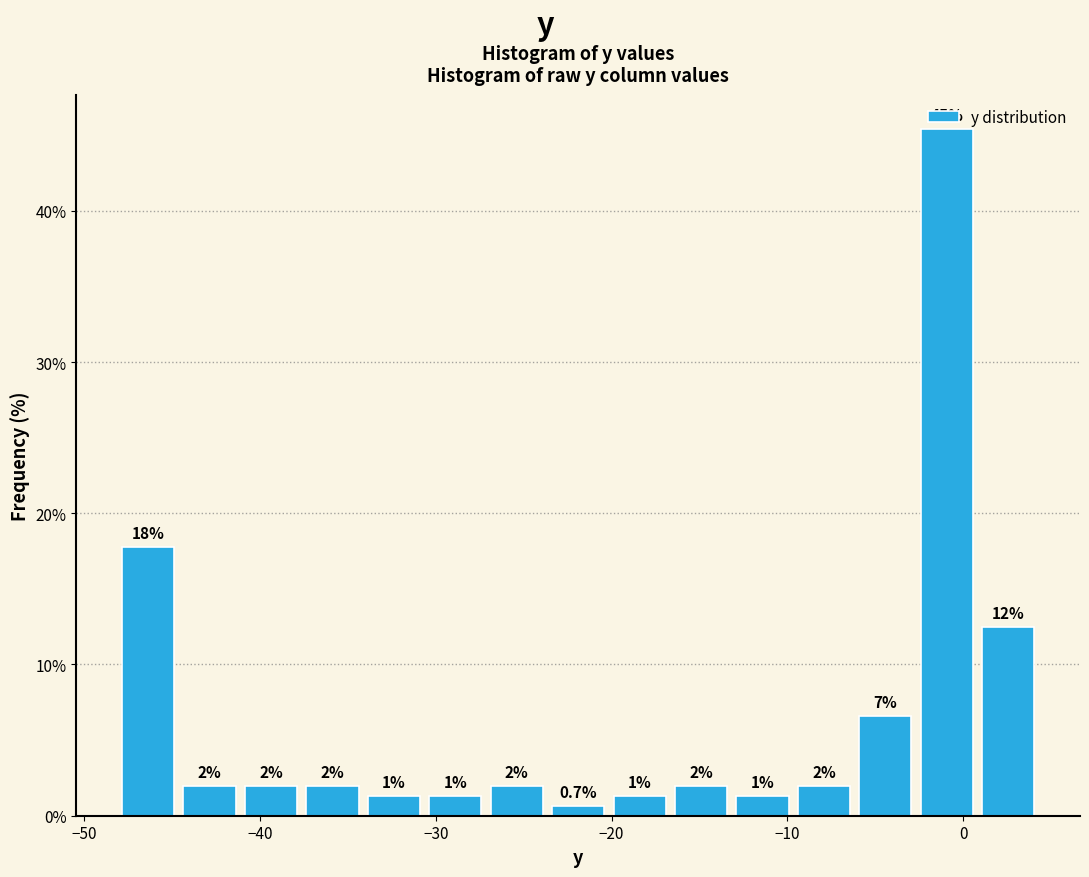

Around what value on the x-axis is the tallest bar? Give the approximate position of its centre, as read against the axis.

-1